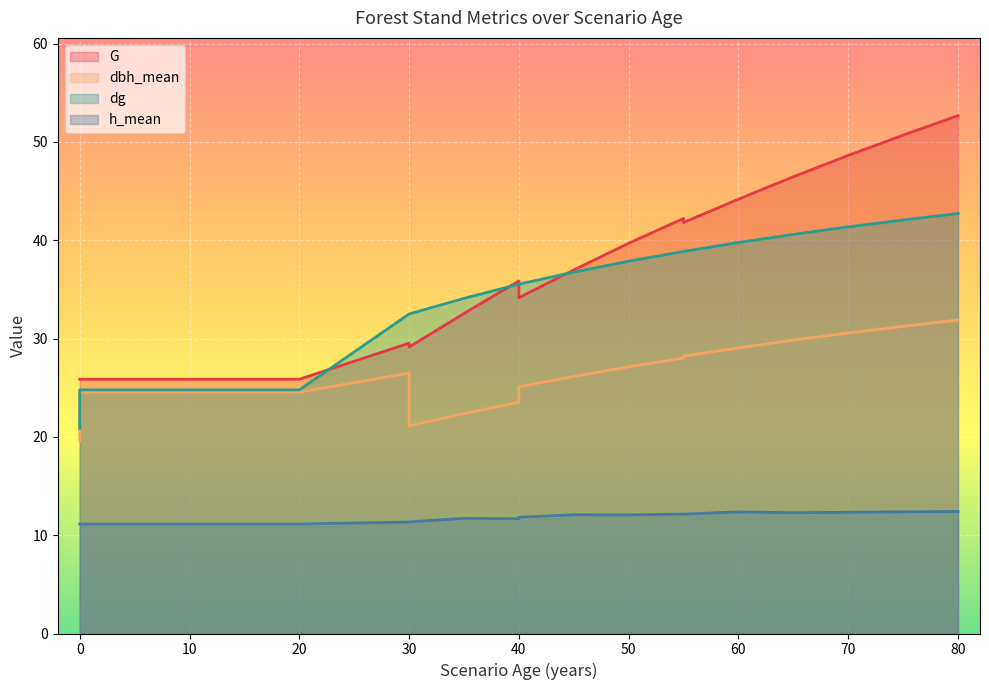

Reading right to left, list all the values displayed in this chart.

G: 80=52.7	75=50.7	70=48.6	65=46.5	60=44.2	55=41.8	55=42.2	50=39.7	45=37.0	40=34.2	40=35.9	35=32.5	30=29.1	30=29.5	20=25.9	20=25.9	15=25.9	10=25.9	5=25.9	0=25.9	0=25.9
dbh_mean: 80=31.9	75=31.2	70=30.6	65=29.8	60=29.1	55=28.2	55=28.0	50=27.1	45=26.1	40=25.1	40=23.5	35=22.4	30=21.1	30=26.5	20=24.6	20=24.6	15=24.6	10=24.6	5=24.6	0=24.6	0=19.6
dg: 80=42.7	75=42.1	70=41.4	65=40.6	60=39.8	55=38.9	55=38.9	50=37.9	45=36.8	40=35.5	40=35.5	35=34.1	30=32.5	30=32.5	20=24.8	20=24.8	15=24.8	10=24.8	5=24.8	0=24.8	0=20.9
h_mean: 80=12.4	75=12.4	70=12.3	65=12.3	60=12.4	55=12.1	55=12.2	50=12.1	45=12.1	40=11.8	40=11.7	35=11.7	30=11.3	30=11.3	20=11.1	20=11.1	15=11.1	10=11.1	5=11.1	0=11.1	0=11.1